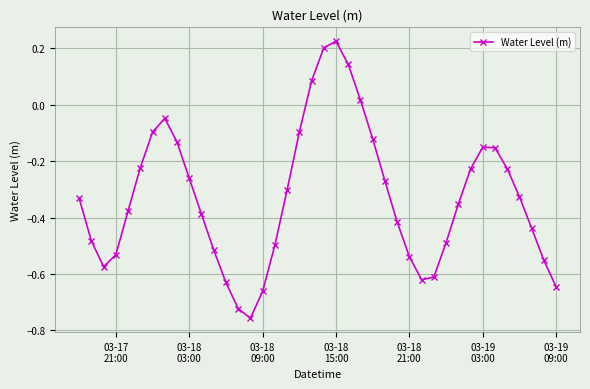

What is the sum of all values?

-13.1